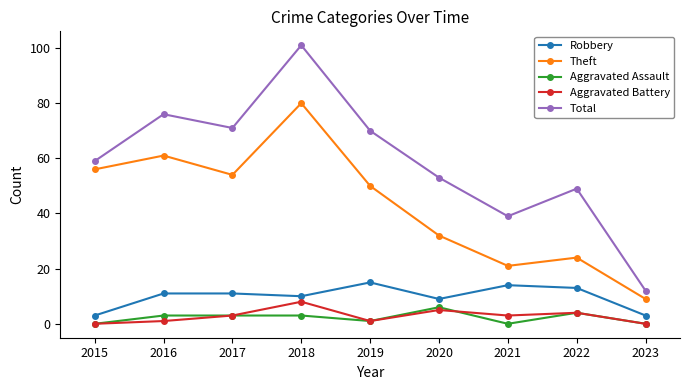

What is the difference between the maximum and minimum values in the Aggravated Battery series?

8